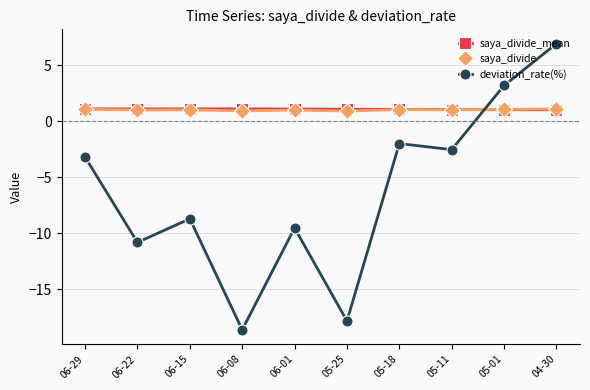

What is the sum of all saya_divide values?

10.3